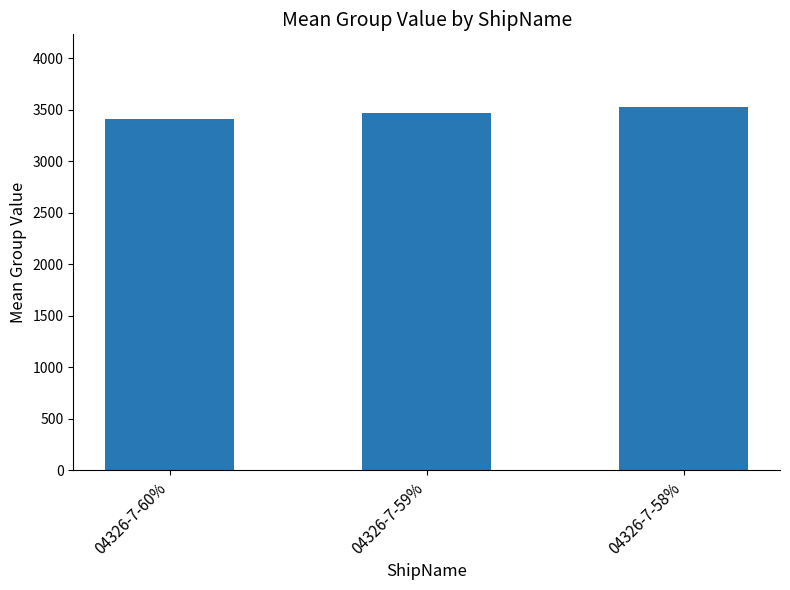

Between 04326-7-59% and 04326-7-58%, which is larger?

04326-7-58%